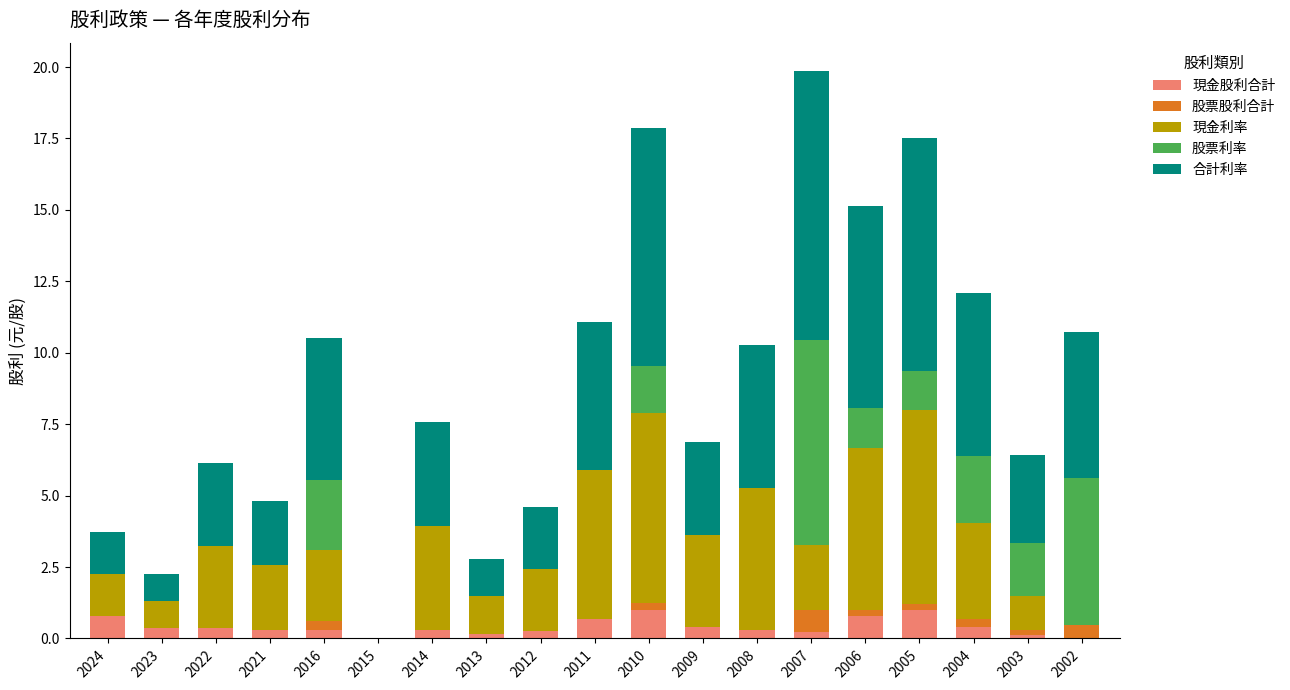

At which category is the sum across all series the highest?

2007